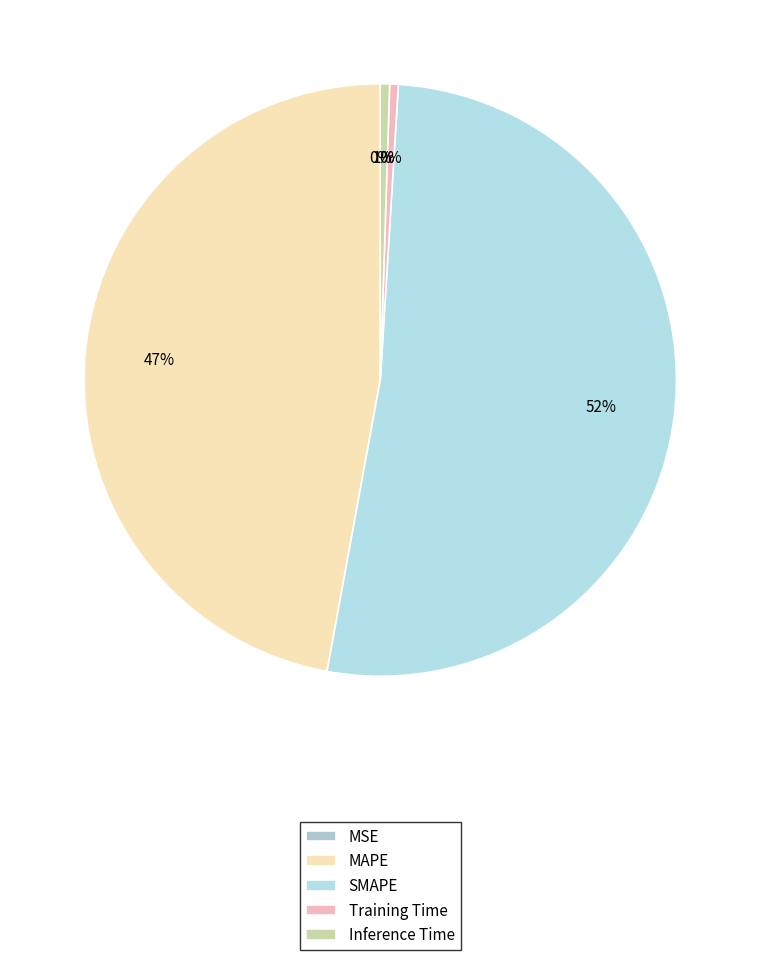

To the nearest percent, what is the combined percentage of SMAPE and MAPE?

99%